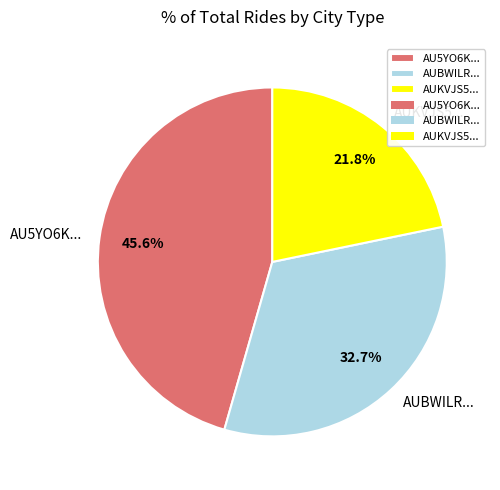

Do AUBWILR... and AUKVJS5... together represent more than half of the pie?

Yes